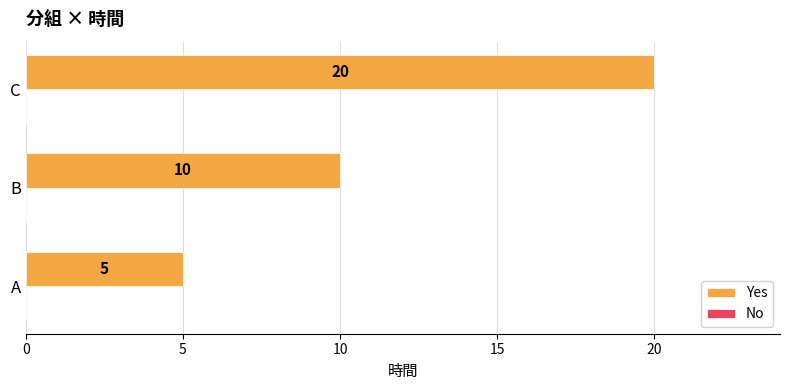

Count the number of data series in this chart.

1